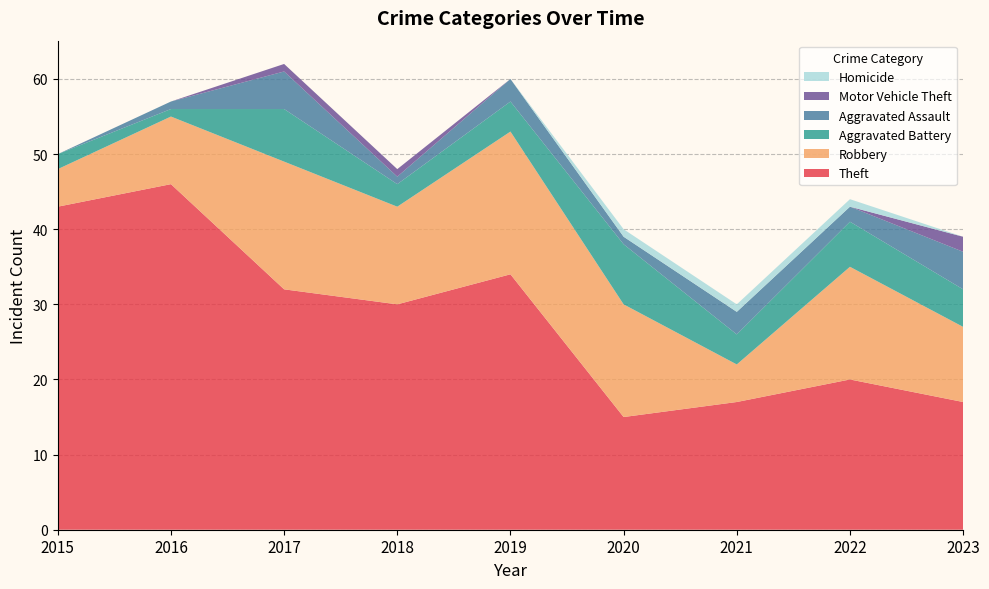

Reading right to left, what are all the values shown in this chart?

Theft: 17	20	17	15	34	30	32	46	43
Robbery: 10	15	5	15	19	13	17	9	5
Aggravated Battery: 5	6	4	8	4	3	7	1	2
Aggravated Assault: 5	2	3	1	3	1	5	1	0
Motor Vehicle Theft: 2	0	0	0	0	1	1	0	0
Homicide: 0	1	1	1	0	0	0	0	0